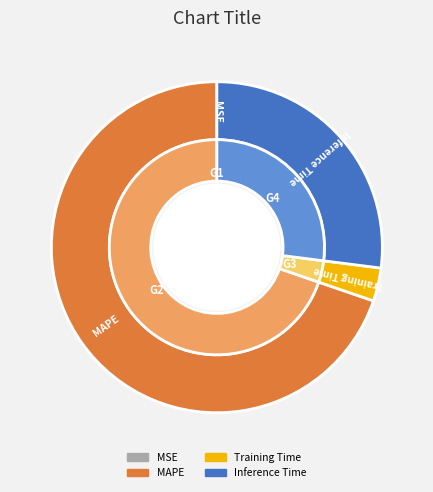

Does any single category account for the majority?

Yes